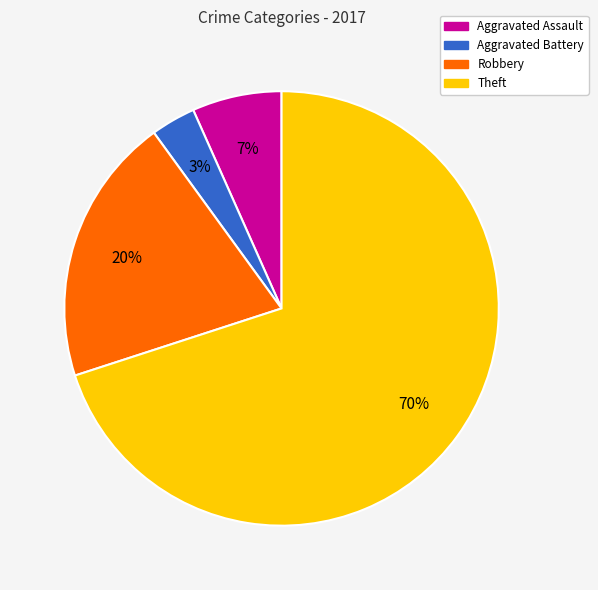

How many segments does this pie chart have?

4